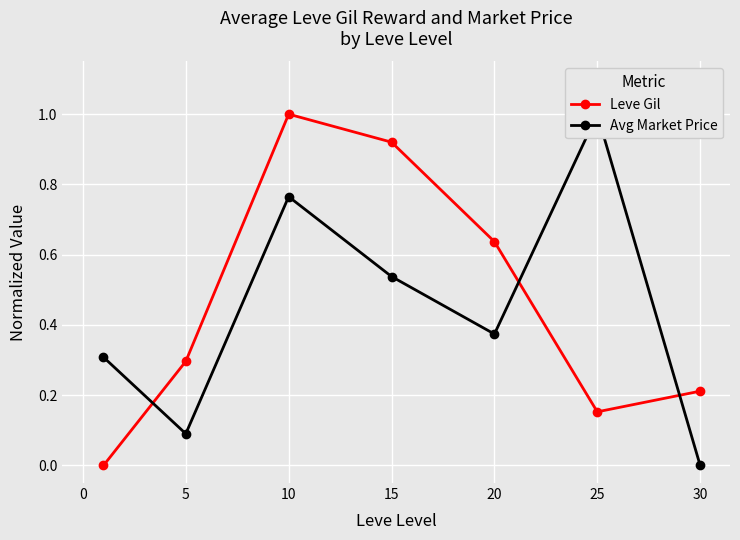

How many lines are shown in the chart?

2